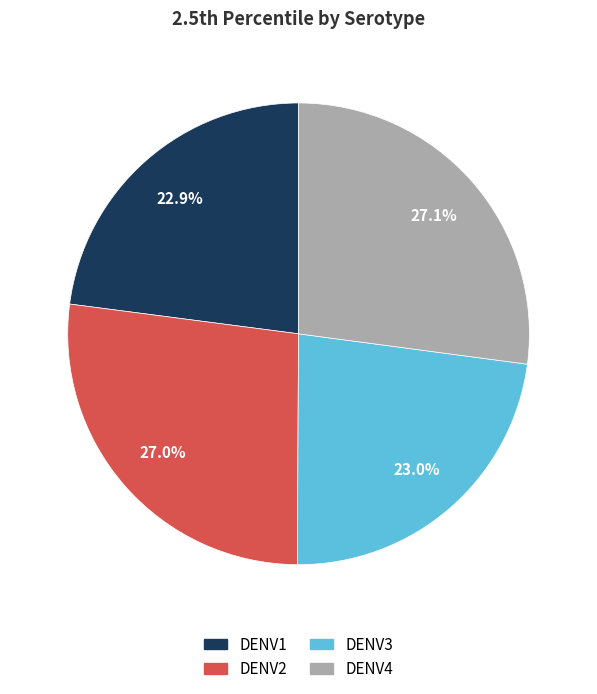

To the nearest percent, what is the combined percentage of DENV2 and DENV4?

54%